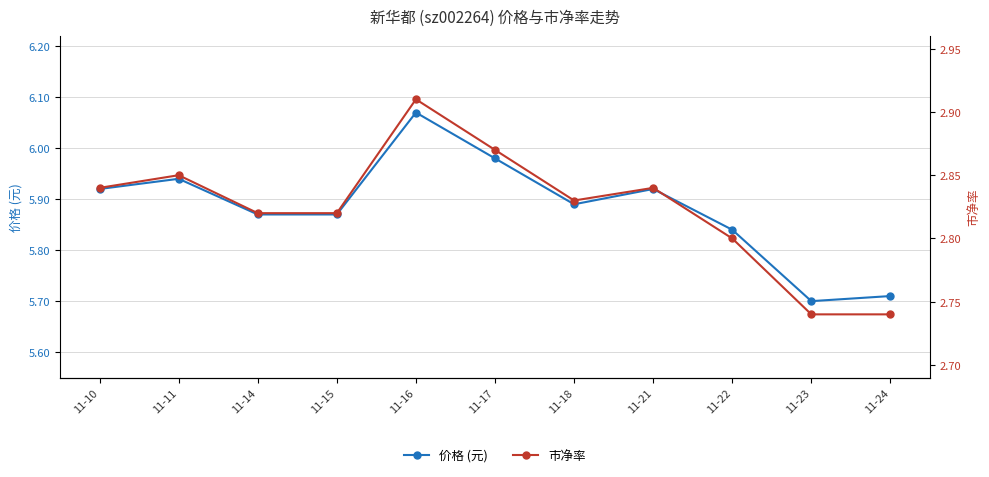

True or false: 市净率 and 价格 (元) intersect in this chart.

False